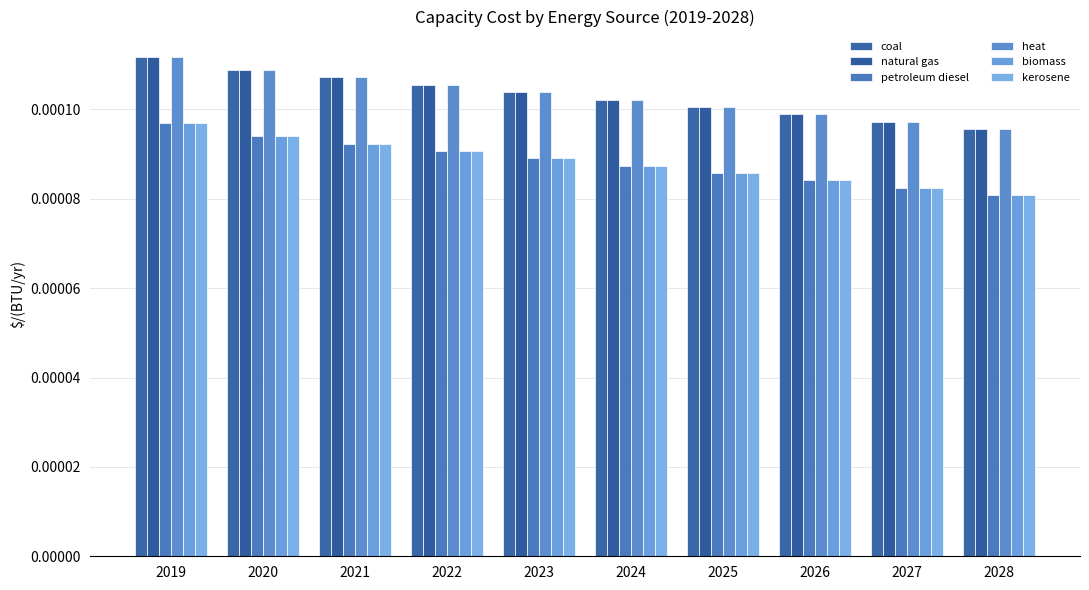

How many petroleum diesel values are between 0 and 1?

10